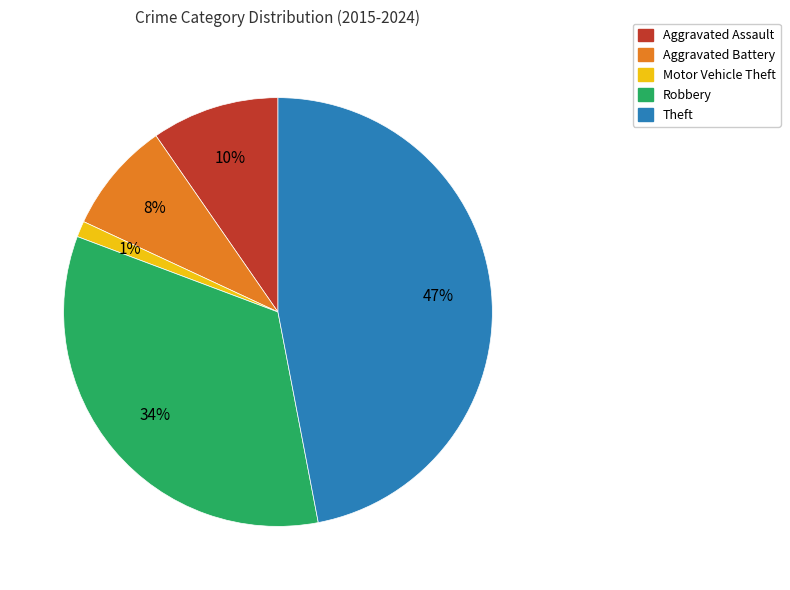

How many segments does this pie chart have?

5